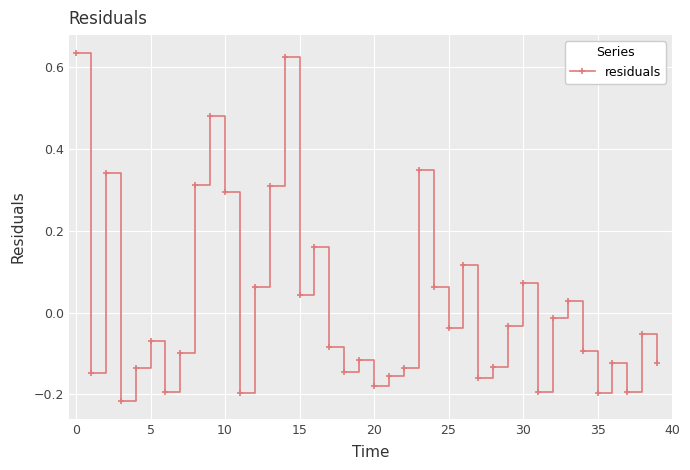

True or false: there are more than 1 points higher than both neighbors.

True